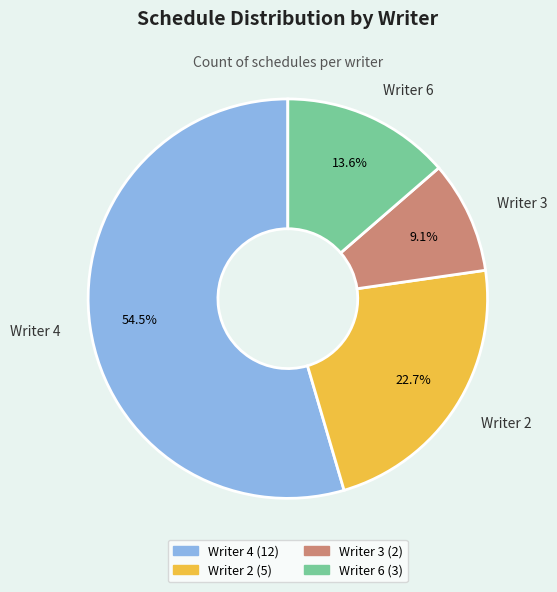

Which has a higher value, Writer 6 or Writer 2?

Writer 2